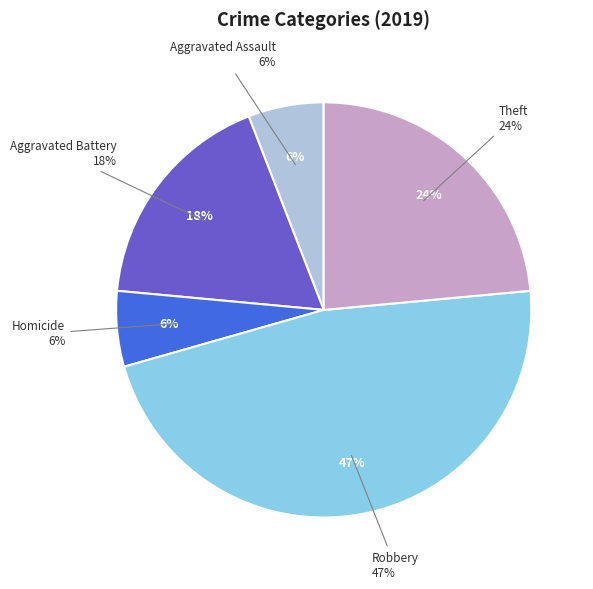

How much of the chart is everything except Arson?

100.0%